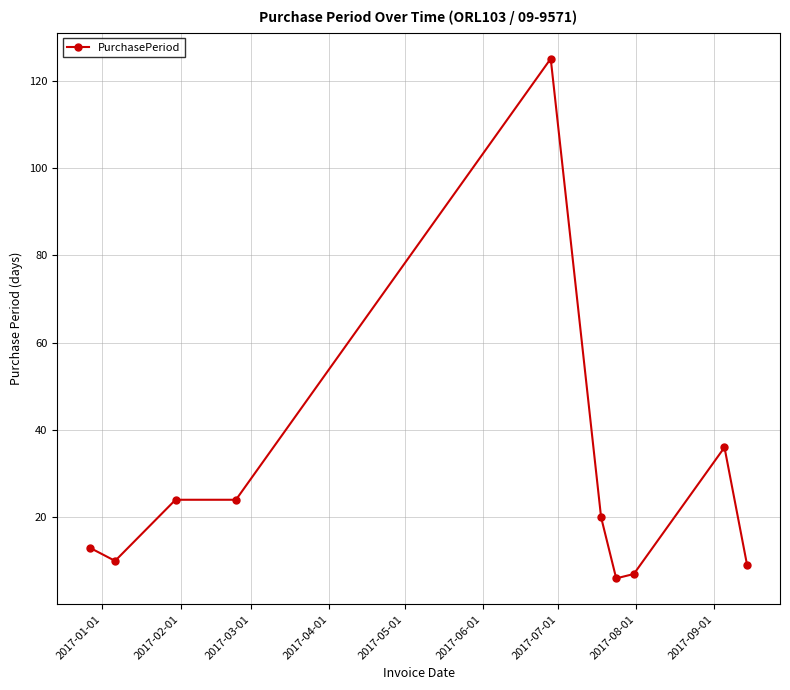

True or false: there are more than 1 points higher than both neighbors.

True